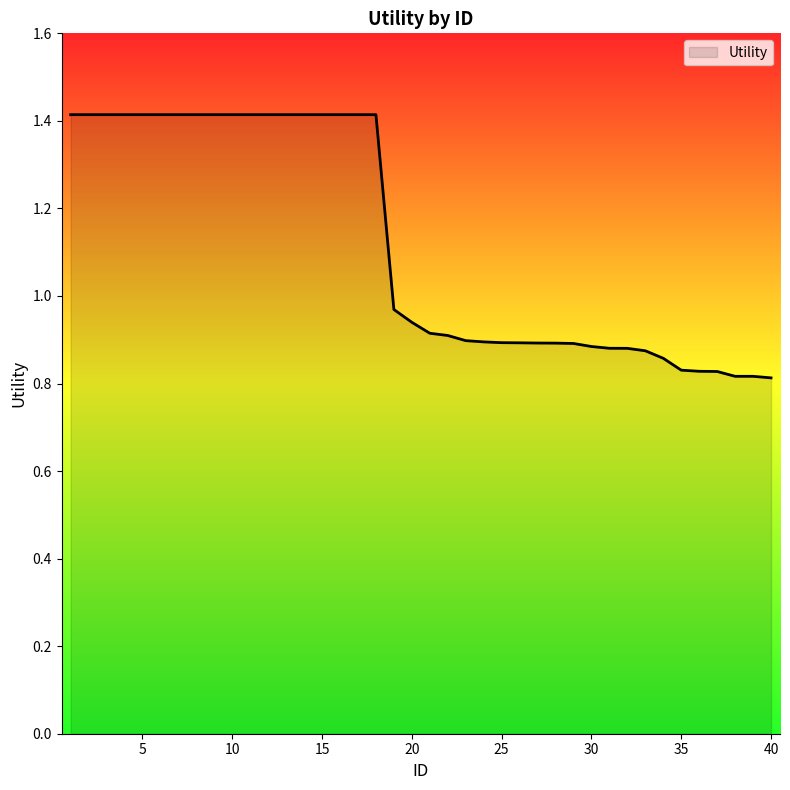

Does the chart display data point markers on the line(s)?

No